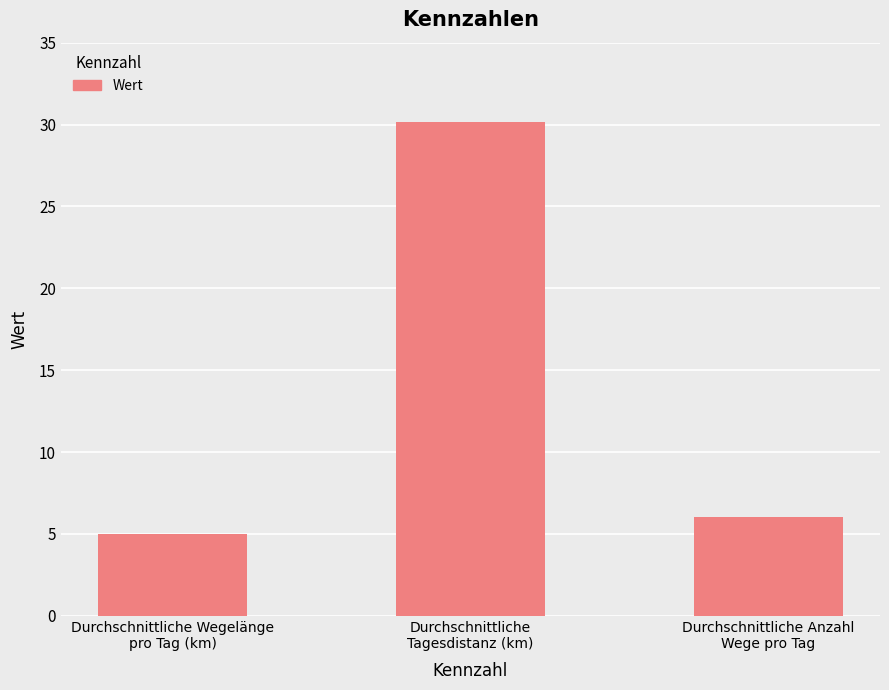

Rank the categories by value from highest to lowest.

Durchschnittliche
Tagesdistanz (km), Durchschnittliche Anzahl
Wege pro Tag, Durchschnittliche Wegelänge
pro Tag (km)